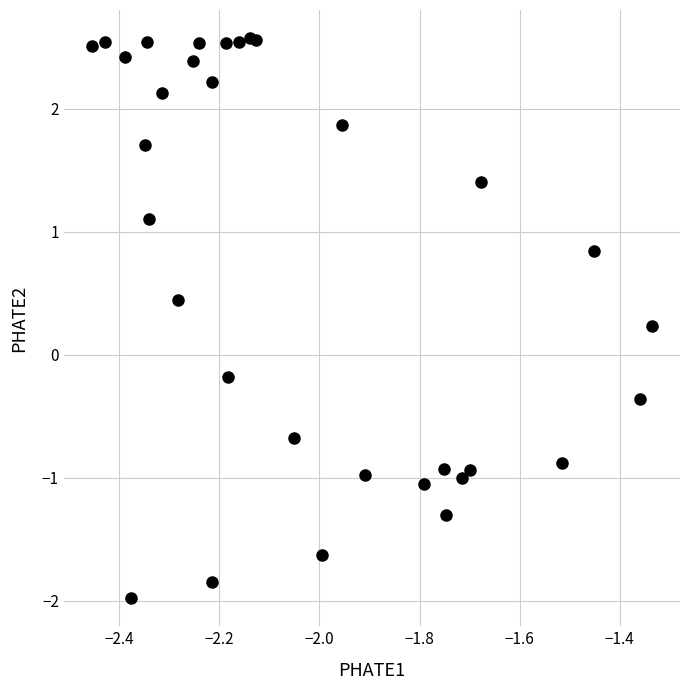

What is the range of X values (max minus min)?

1.1